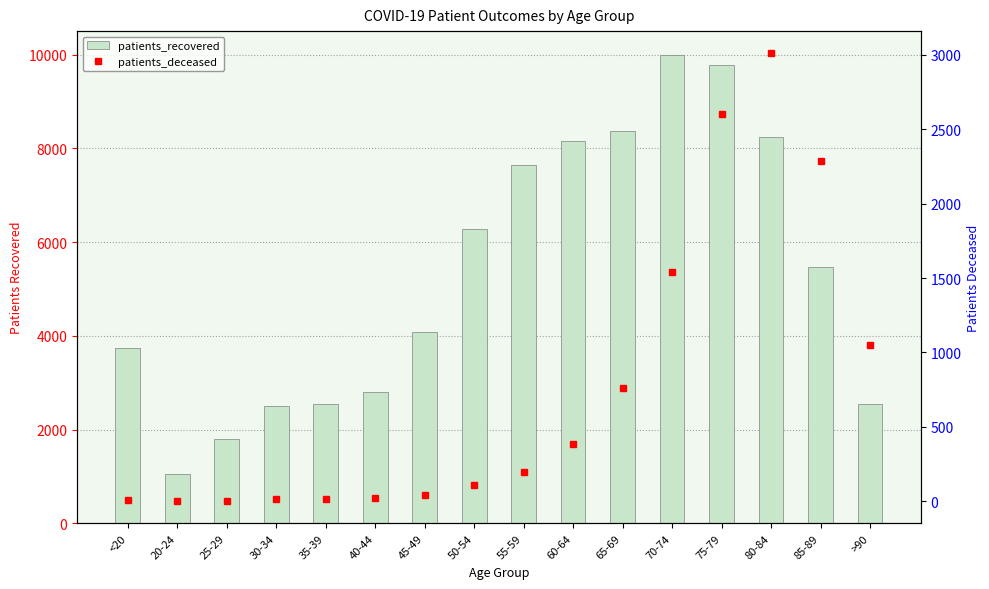

What is the total value across all series at 85-89?

7752